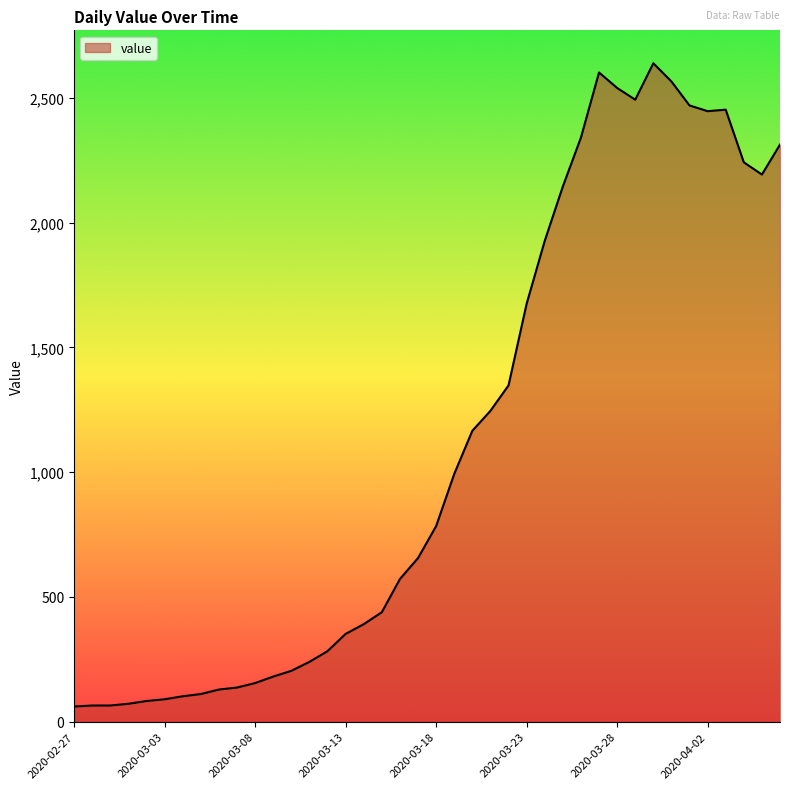

What is the greatest value displayed?

2639